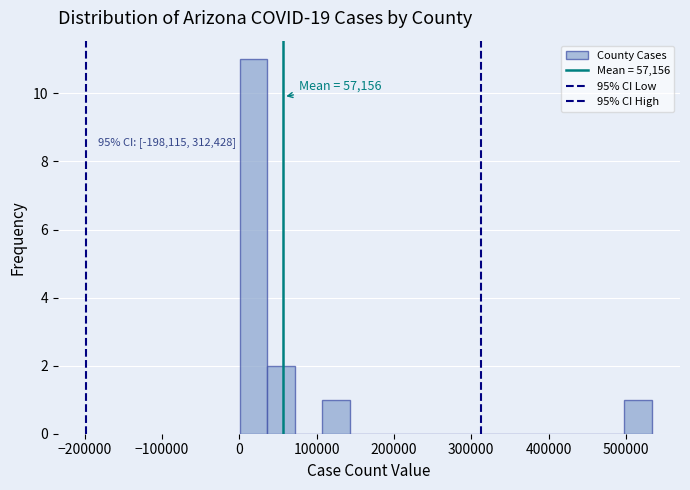

Around what value on the x-axis is the tallest bar? Give the approximate position of its centre, as read against the axis.

20000